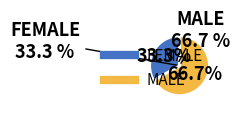

How many slices are in this pie chart?

2